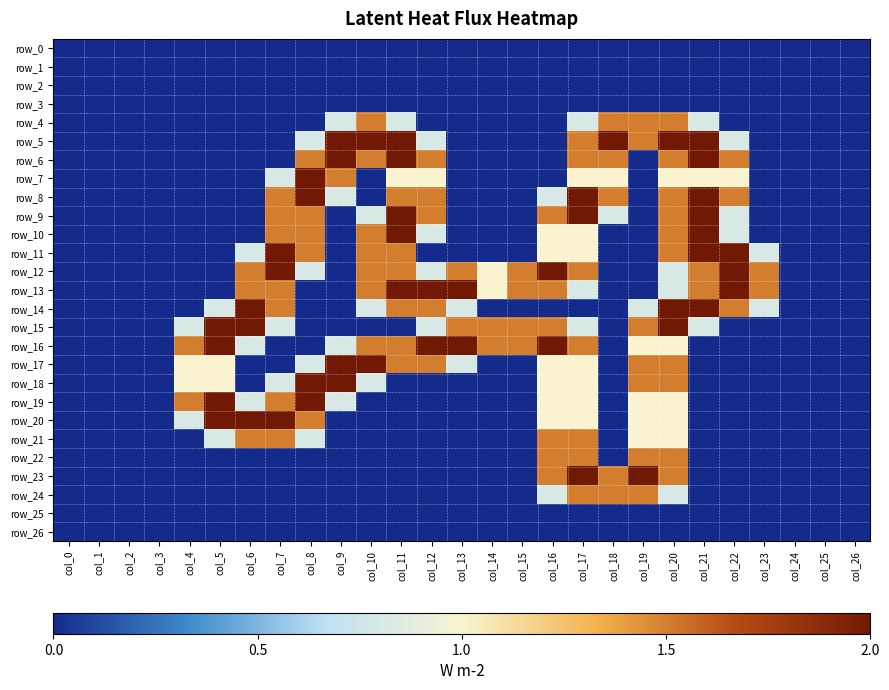

The row_5 series shows 0.0 at col_24. True or false?

True